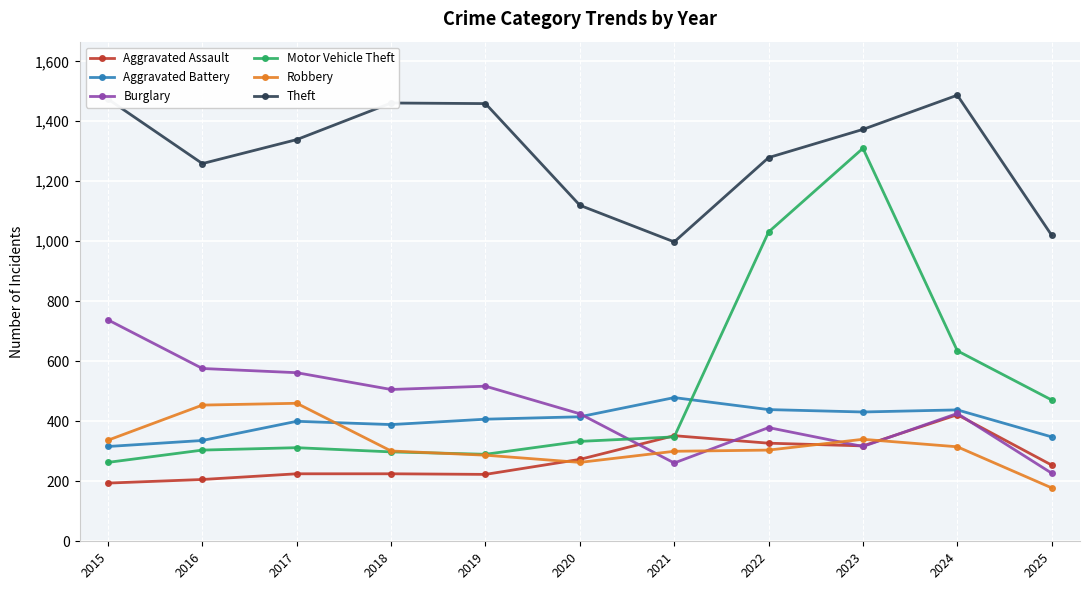

True or false: Burglary and Theft cross at least once.

False